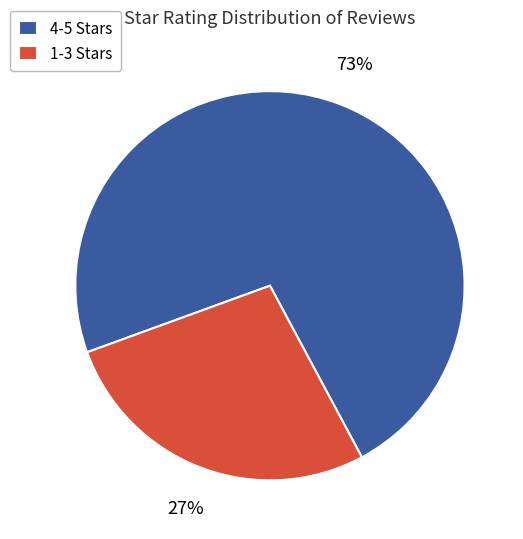

Is it true that 1-3 Stars is 27% of the pie?

True